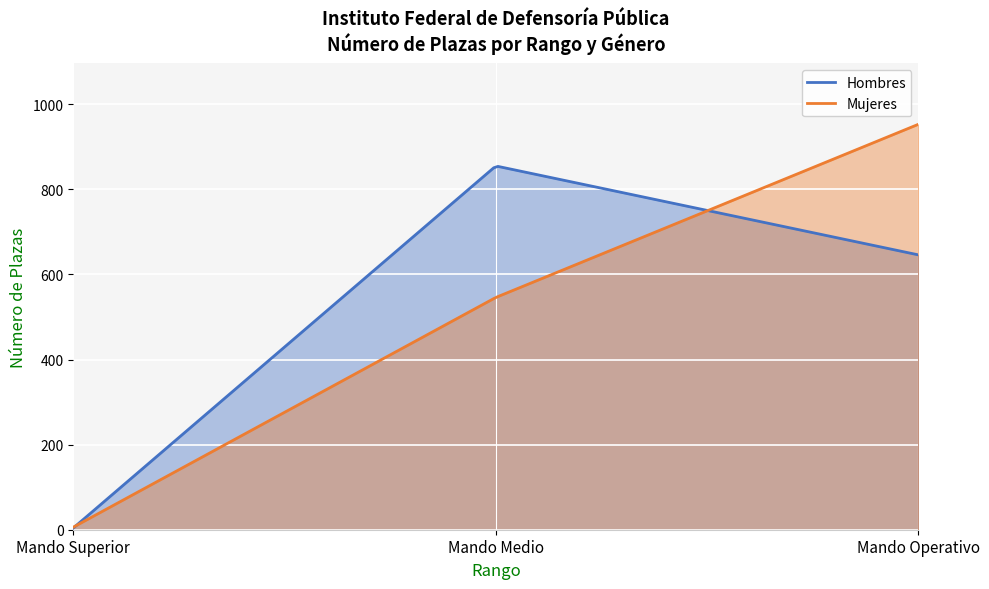

Rank the series by their average value, from lowest to highest.

Mujeres, Hombres